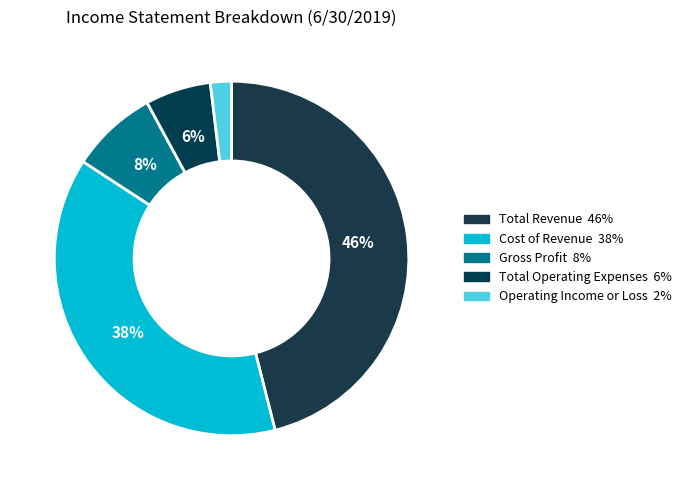

Is there a majority slice in this chart?

No